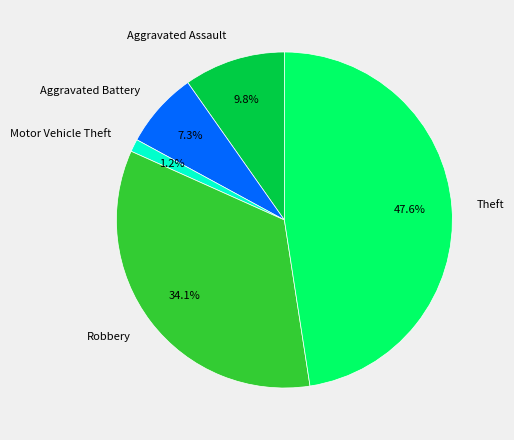

Is there a majority slice in this chart?

No